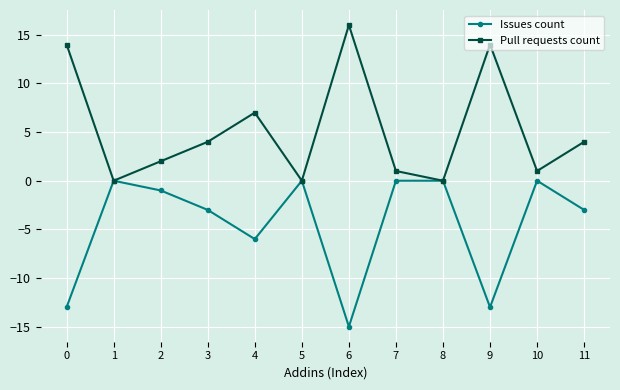

Reading left to right, list all the values displayed in this chart.

Issues count: -13	0	-1	-3	-6	0	-15	0	0	-13	0	-3
Pull requests count: 14	0	2	4	7	0	16	1	0	14	1	4